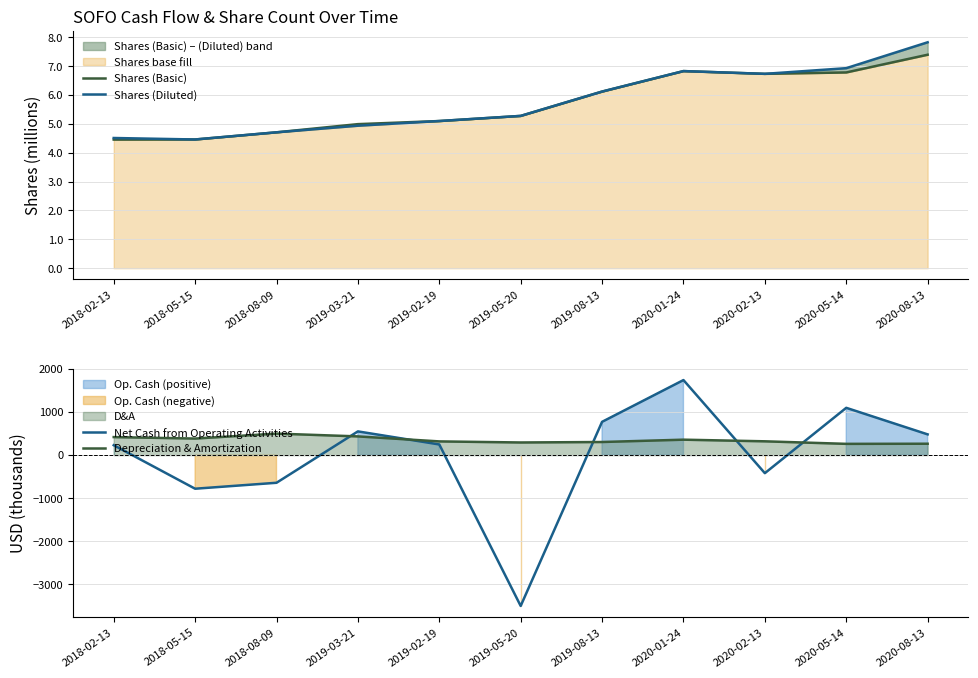

What is the sum of all Depreciation & Amortization values?

3864